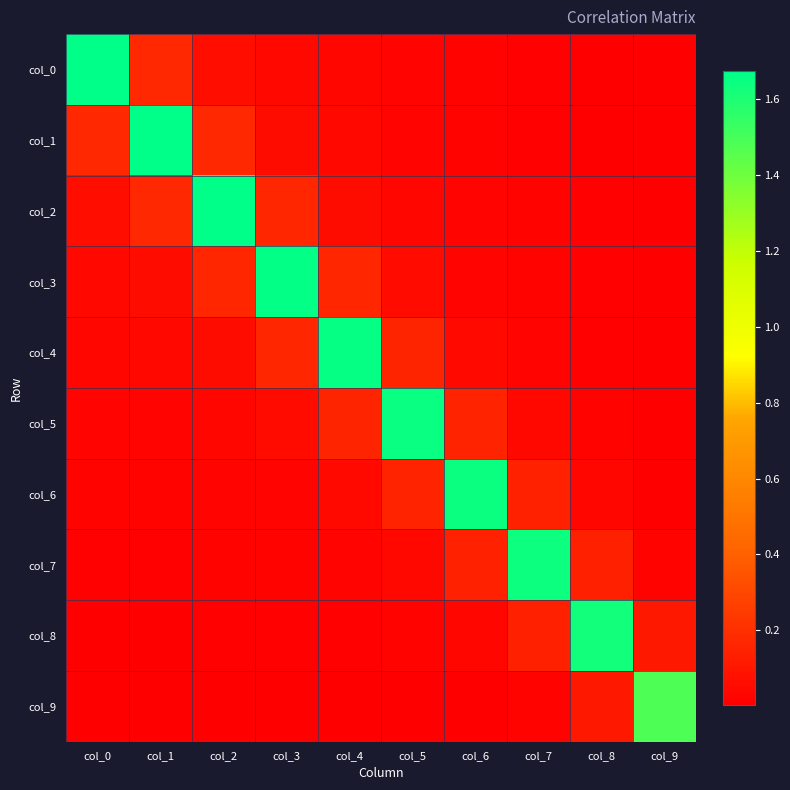

Rank the series by their maximum value, from lowest to highest.

col_9, col_8, col_7, col_6, col_5, col_4, col_3, col_2, col_1, col_0